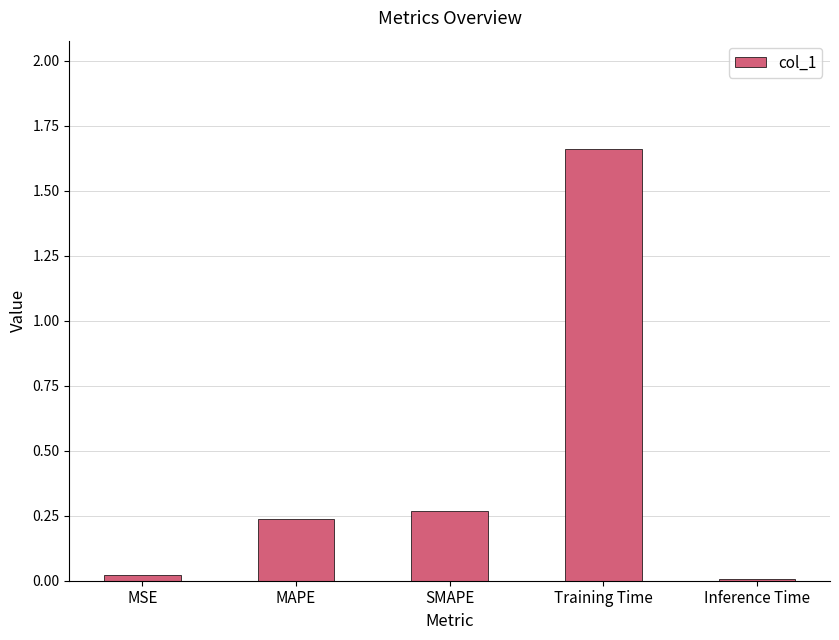

What is the label of the 3rd bar from the left?

SMAPE